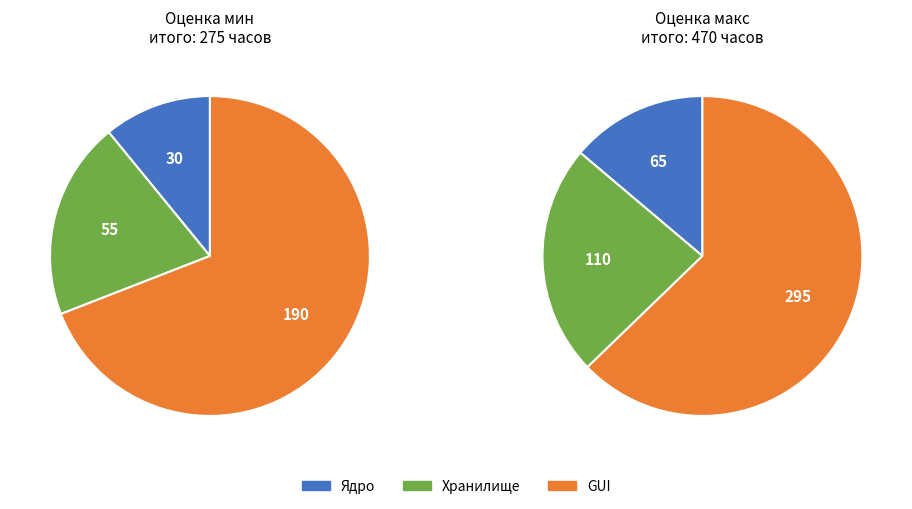

Count the number of slices in the pie.

3